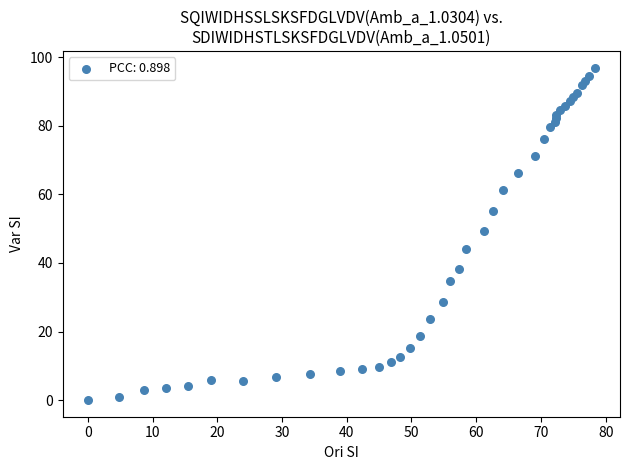

What Y value in the scatter plot is closest to 48?

49.2